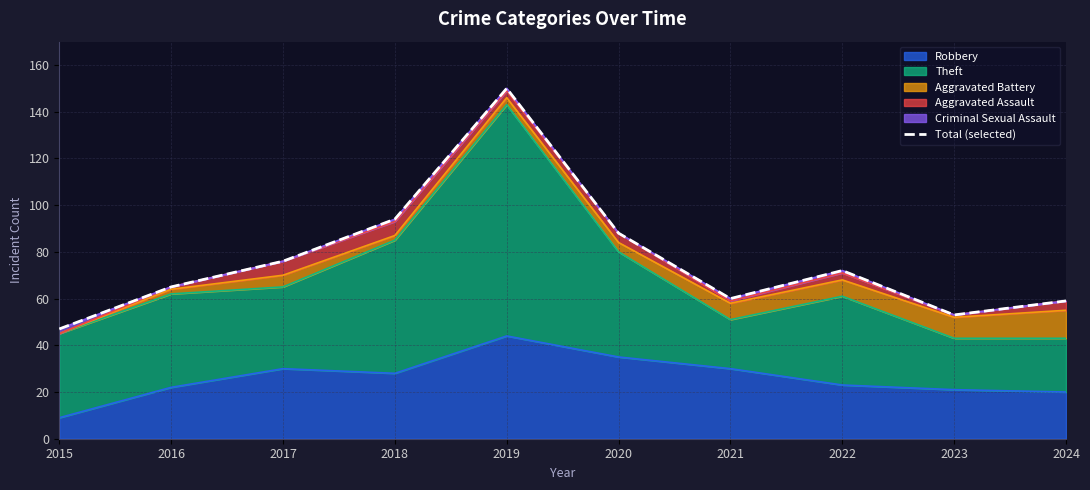

The chart shows a value of 47 at 2015. True or false?

True